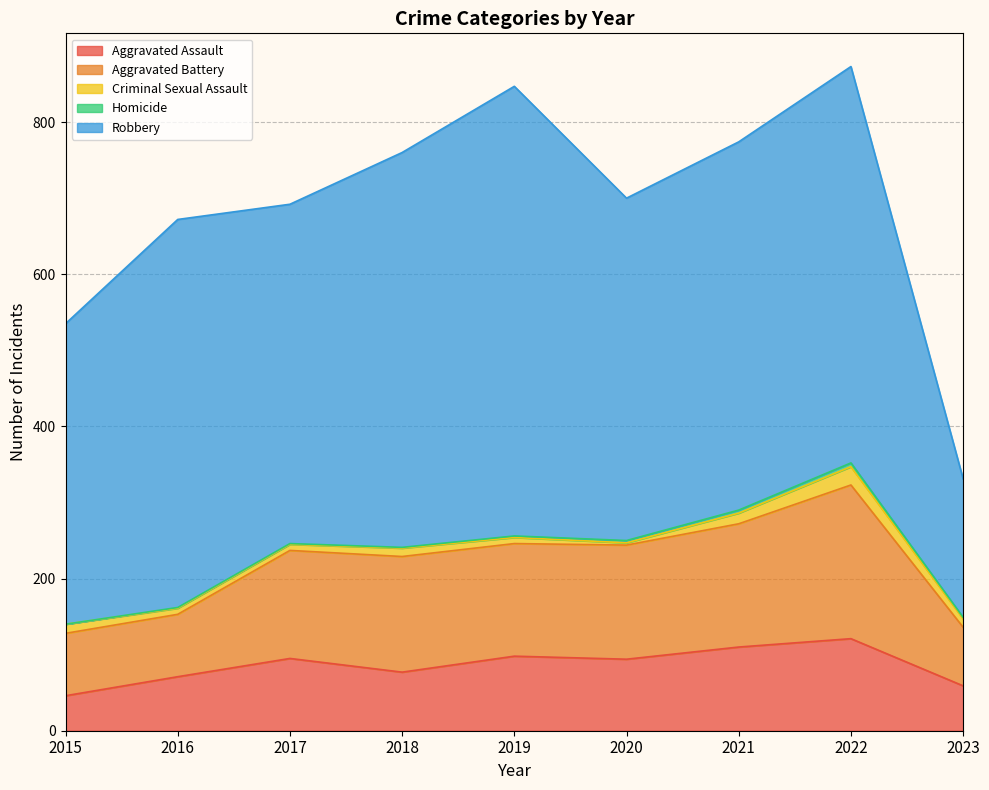

Reading left to right, extract all data points from this chart.

Aggravated Assault: 46	71	95	77	98	94	110	121	59
Aggravated Battery: 82	82	142	152	148	150	162	202	77
Criminal Sexual Assault: 12	8	8	11	8	3	14	24	11
Homicide: 0	1	1	1	2	3	4	5	2
Robbery: 395	510	446	519	591	450	484	521	182